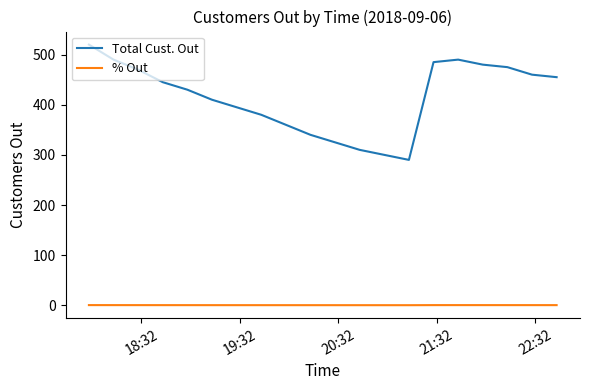

Which series has the largest range (max minus min)?

Total Cust. Out